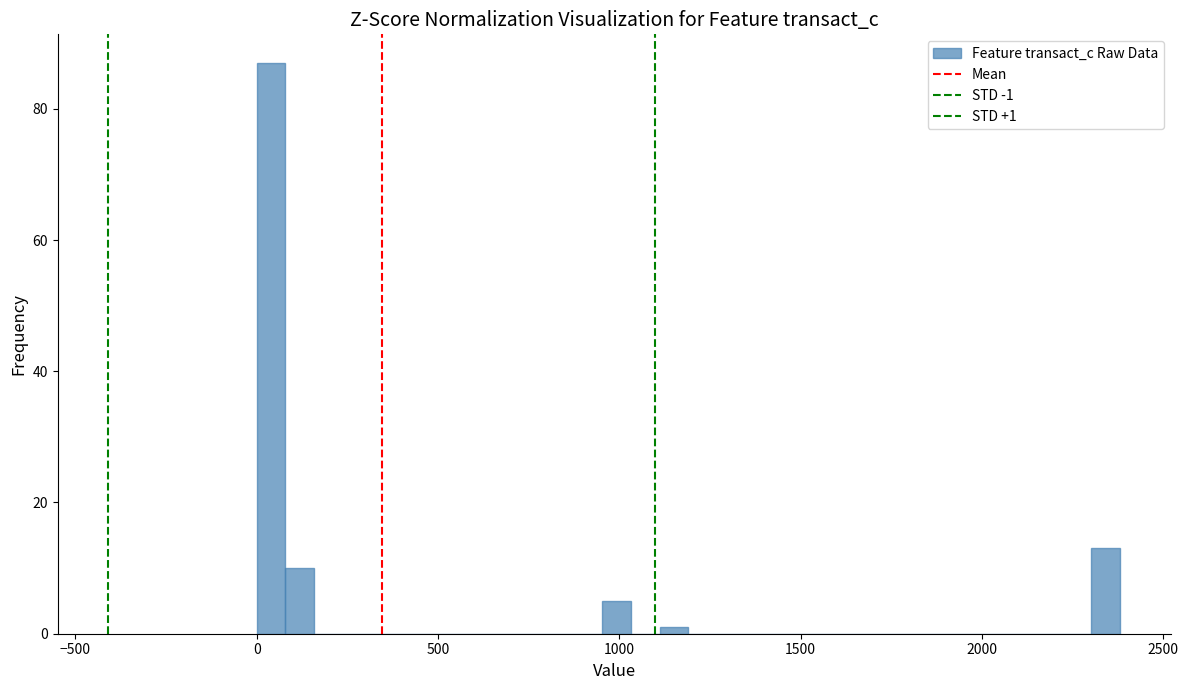

Read against the x-axis, roughly where is the centre of the tallest bar?

50